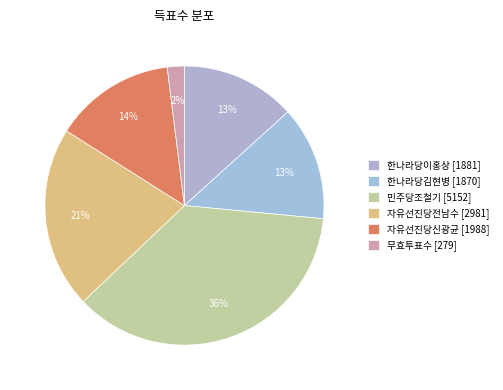

What percentage is the 한나라당김현병 slice, to the nearest percent?

13%